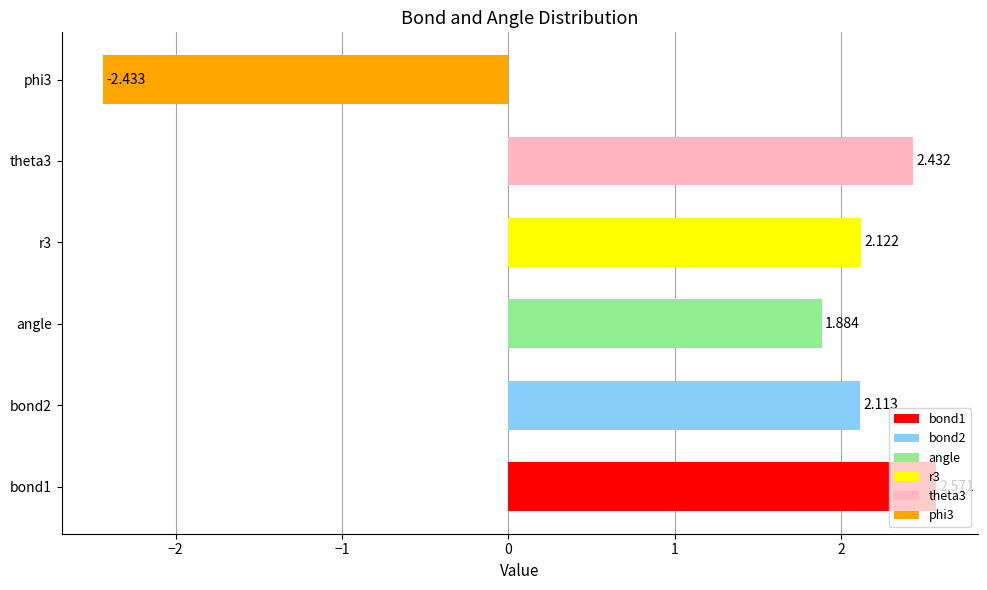

Where is the data nearest to the value 0?

angle